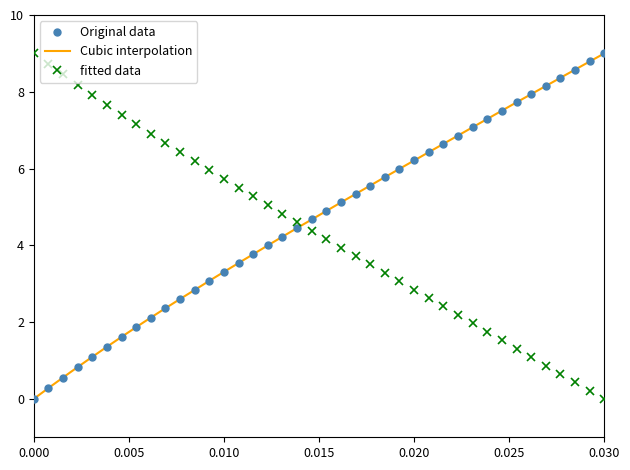

What is the highest value of the Original data series?

9.0